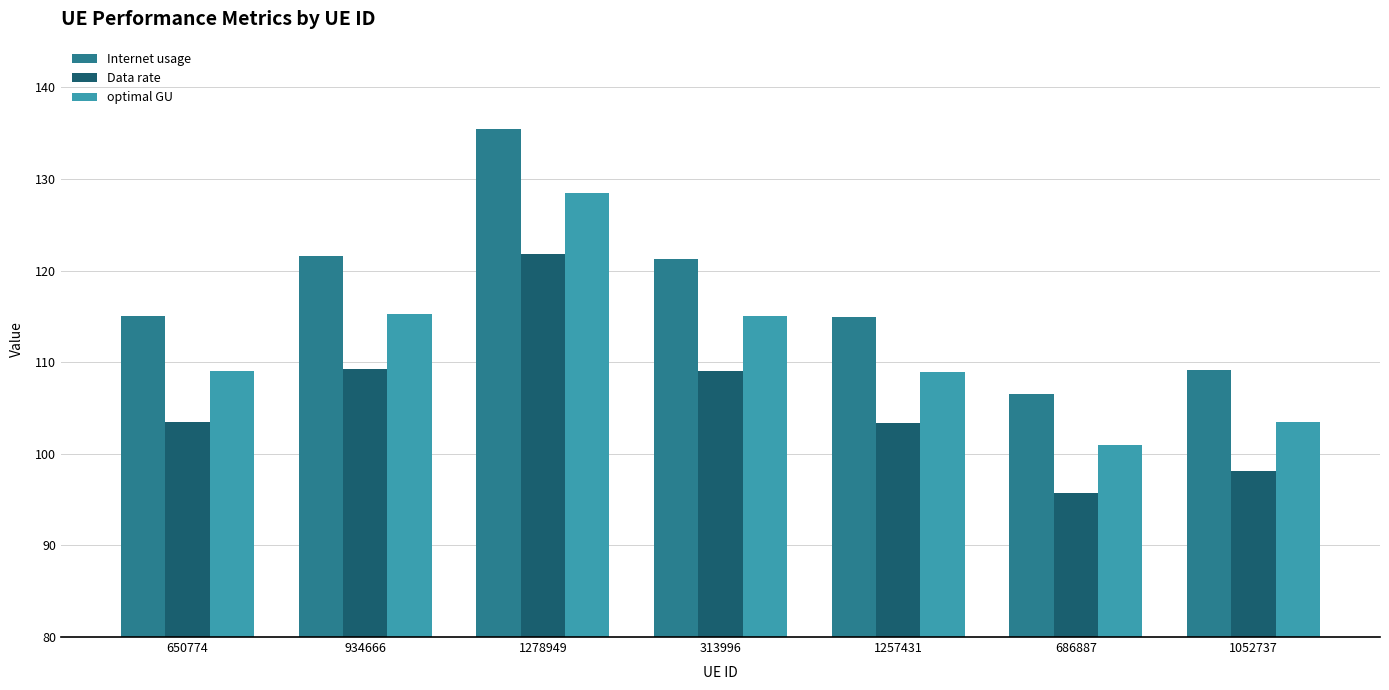

What position from the left is 1257431?

5